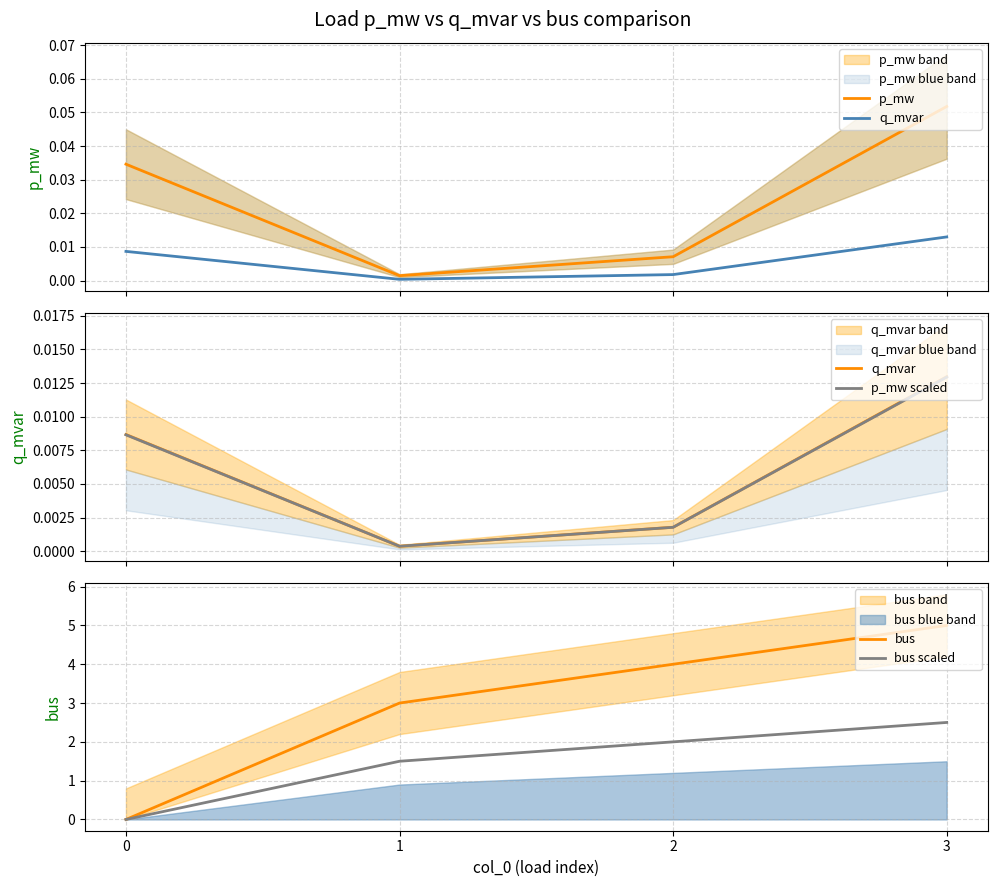

What are all the series names shown in the legend?

p_mw, q_mvar, p_mw scaled, bus, bus scaled